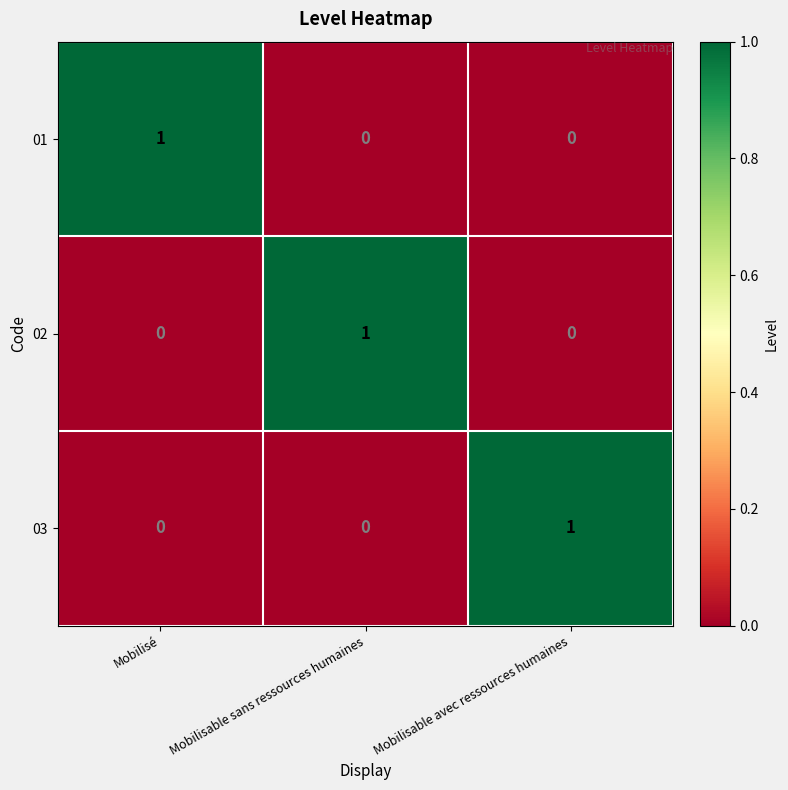

Is the value of 03 at Mobilisé greater than the value of 01 at Mobilisé?

No